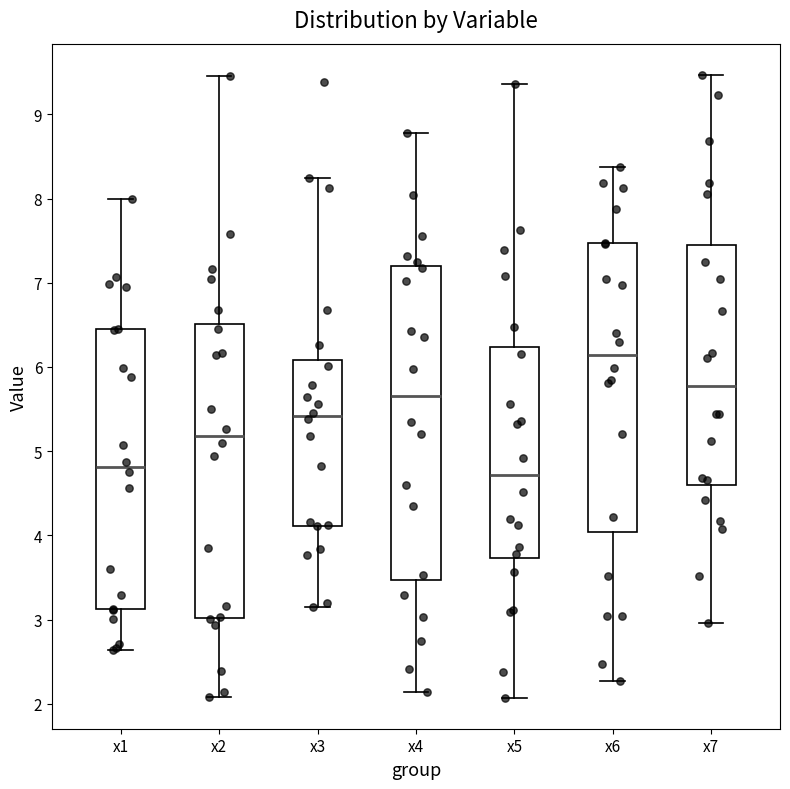

Reading left to right, read every box against the y-axis: the position of its median line, the range the box covers, and the ends of its whiskers. The values are not printed on the chart, so give them approximately, as read against the axis.

x1: median 4.8, box 3.1 to 6.4, whiskers 2.6 to 8.0
x2: median 5.2, box 3.0 to 6.5, whiskers 2.1 to 9.5
x3: median 5.4, box 4.1 to 6.1, whiskers 3.2 to 8.2
x4: median 5.7, box 3.5 to 7.2, whiskers 2.1 to 8.8
x5: median 4.7, box 3.7 to 6.2, whiskers 2.1 to 9.4
x6: median 6.1, box 4.0 to 7.5, whiskers 2.3 to 8.4
x7: median 5.8, box 4.6 to 7.5, whiskers 3.0 to 9.5